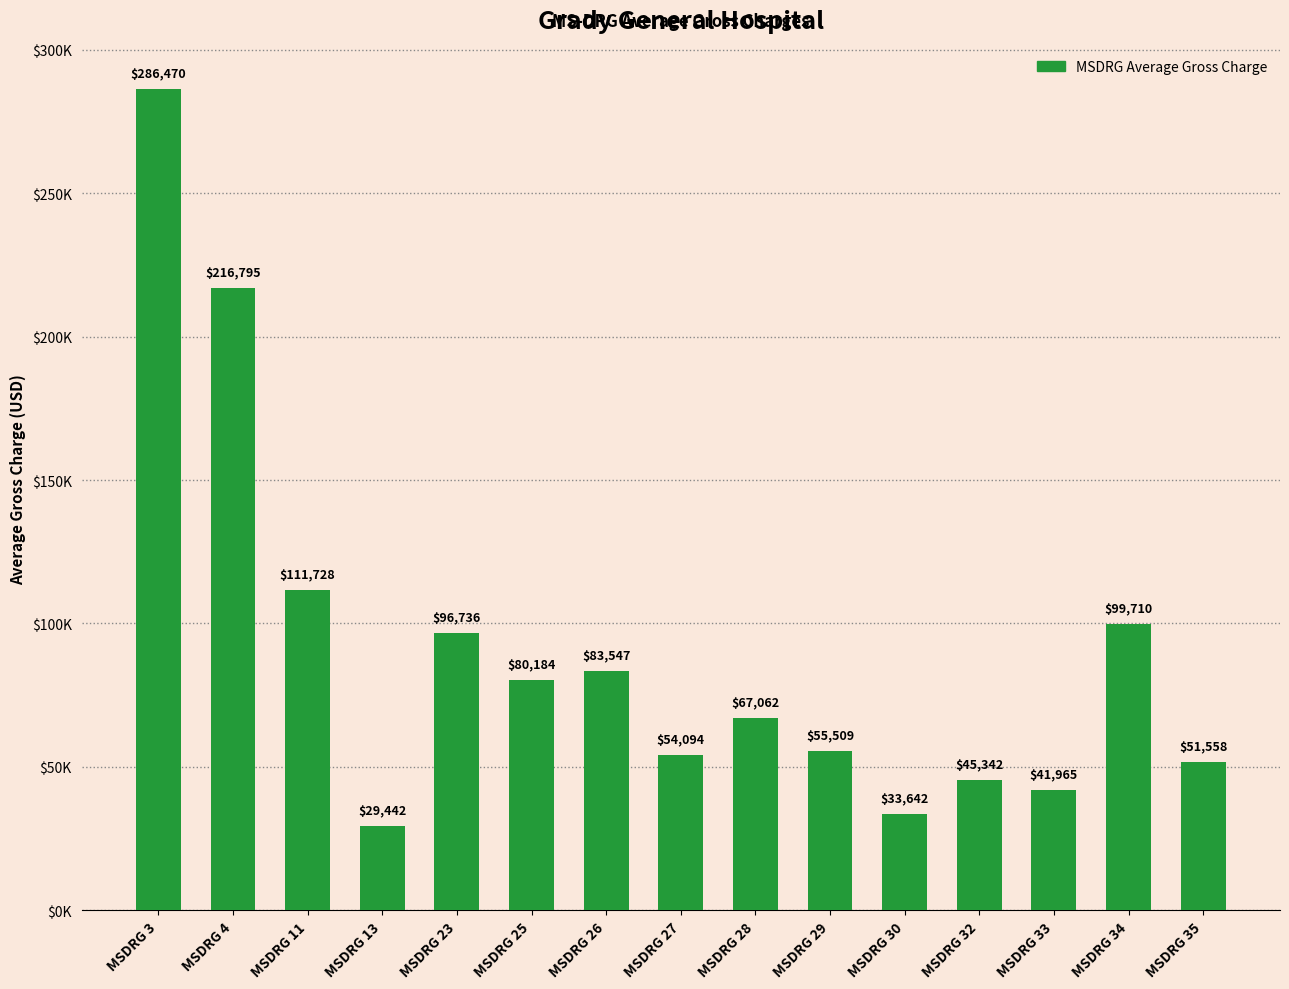

What is the change in value from MSDRG 4 to MSDRG 27?

-162700.1